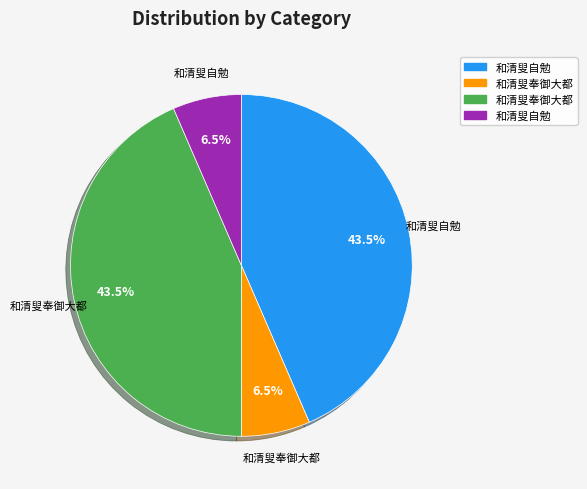

Is there a majority slice in this chart?

No